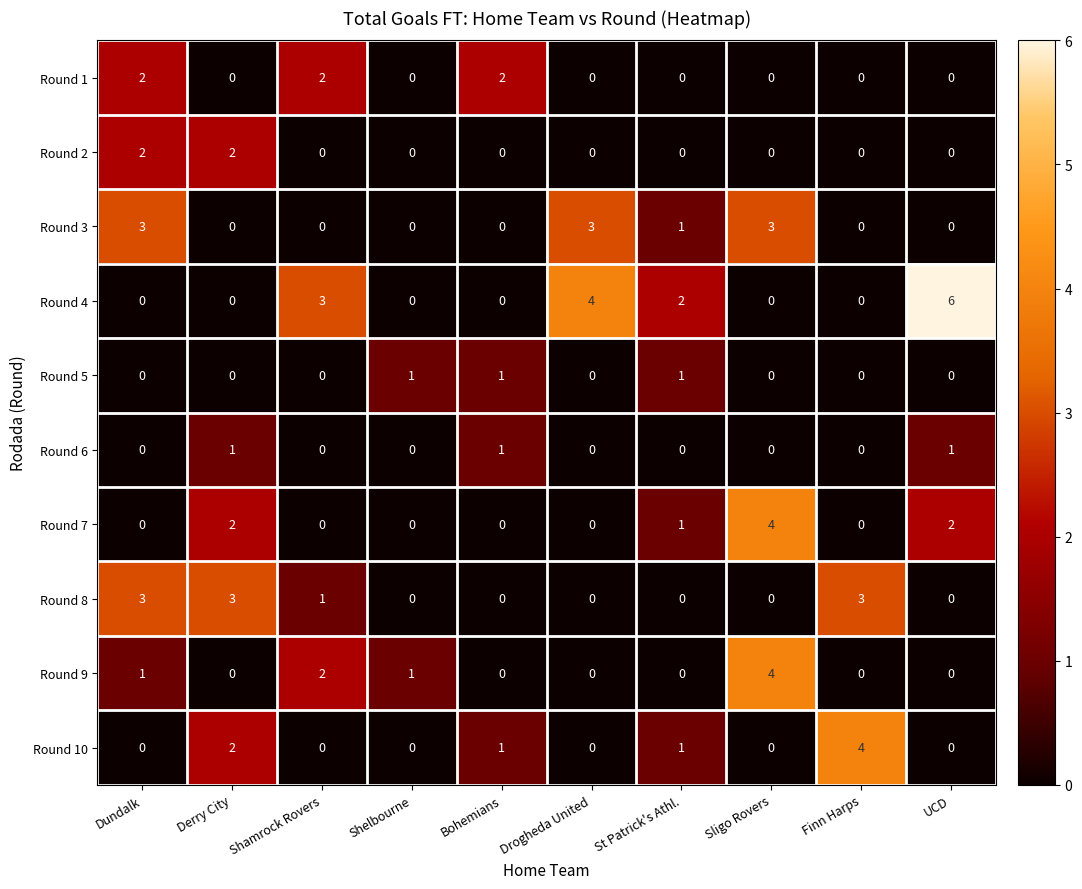

Is the value of Round 10 at Bohemians greater than the value of Round 8 at St Patrick's Athl.?

Yes